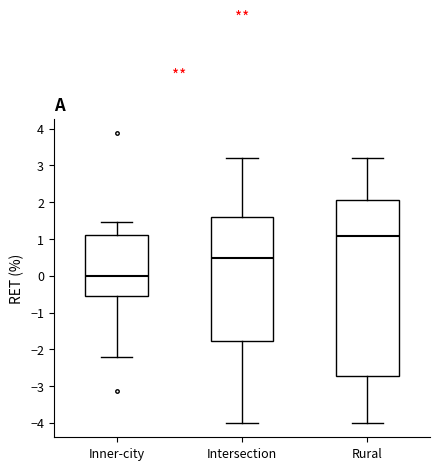

Which box is the tallest, from its lower edge to its upper edge?

Rural